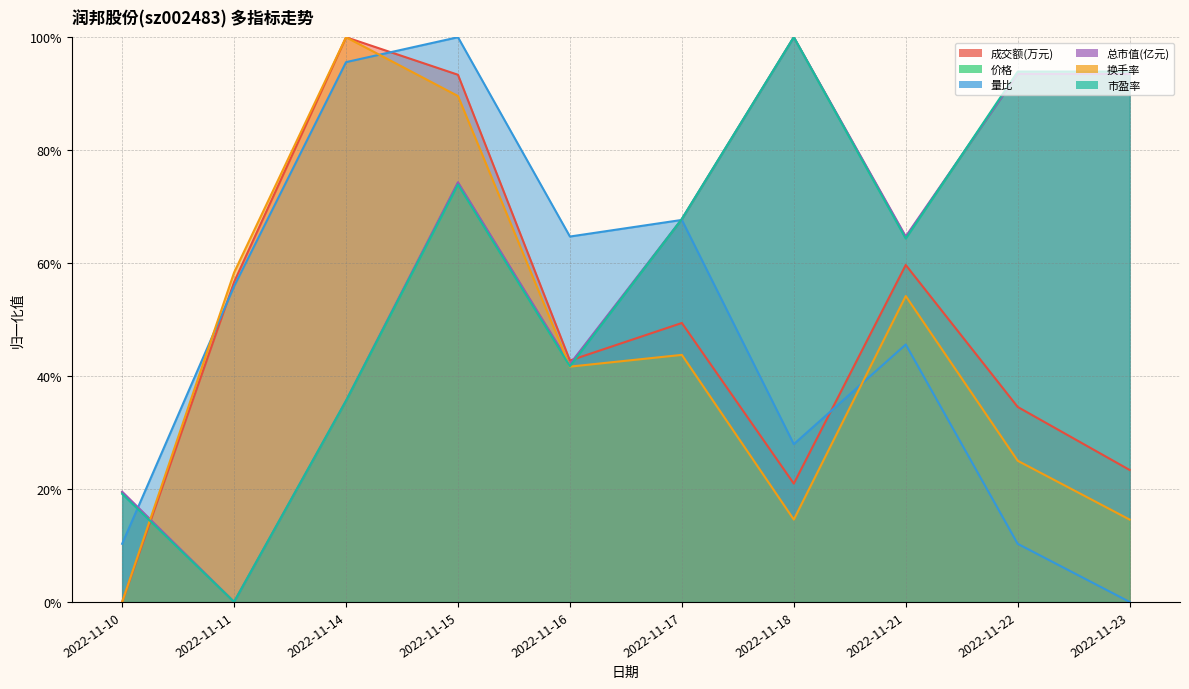

Rank the series by their maximum value, from highest to lowest.

成交额(万元), 价格, 量比, 总市值(亿元), 换手率, 市盈率